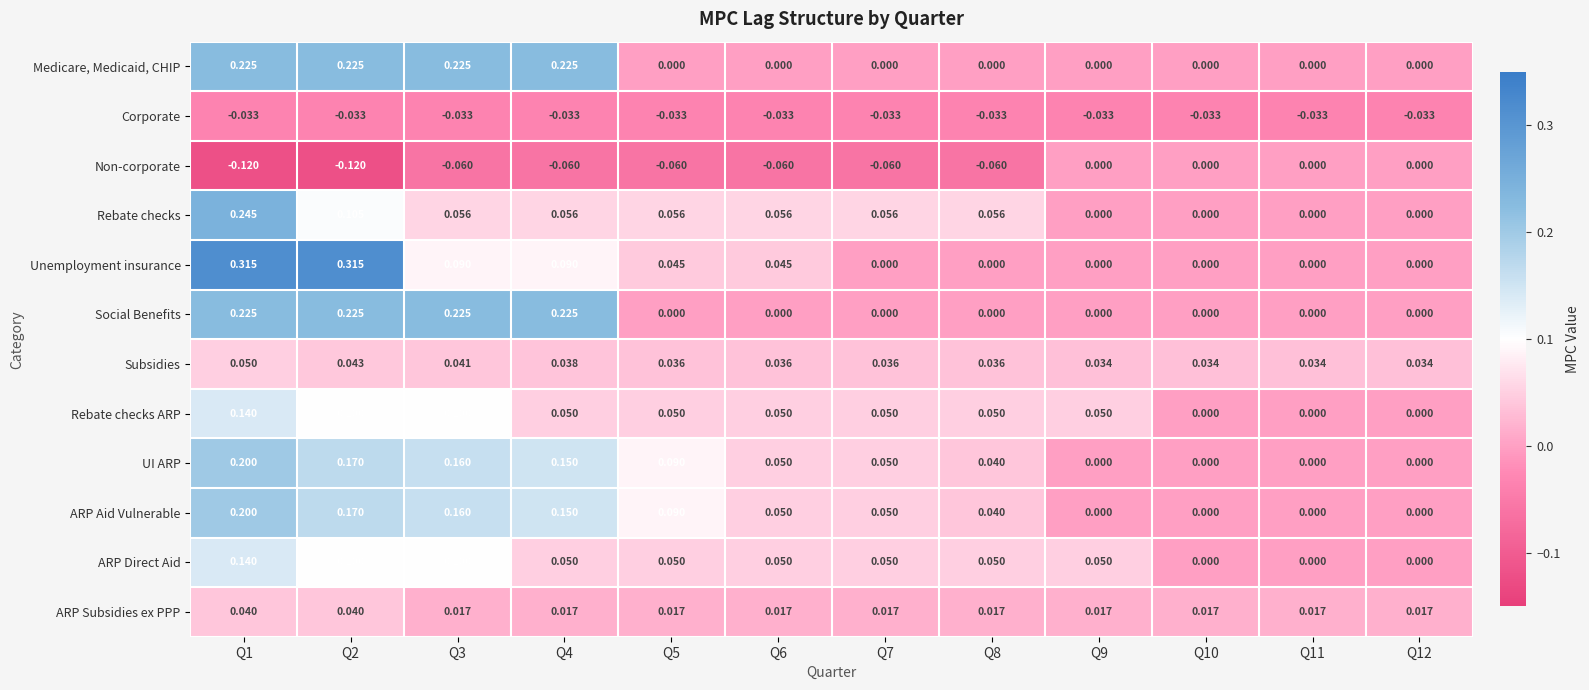

Which series has the widest spread of values?

Unemployment insurance